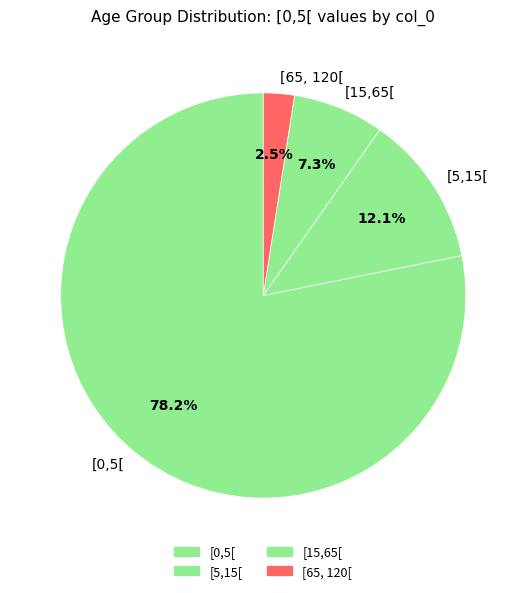

What is the smallest slice in the pie chart?

[65, 120[